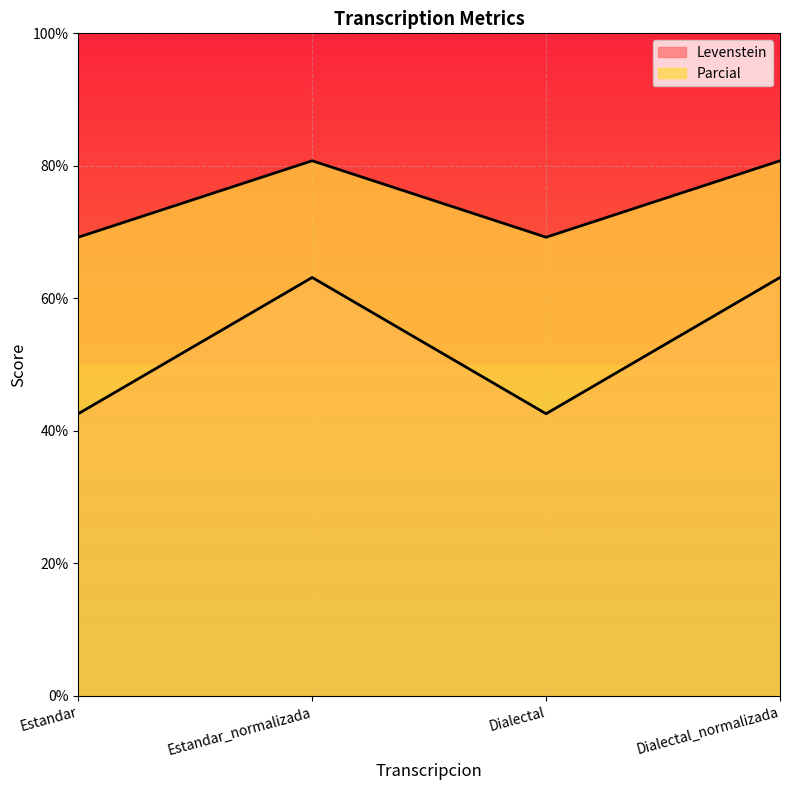

At which label does Levenstein reach its minimum?

Estandar